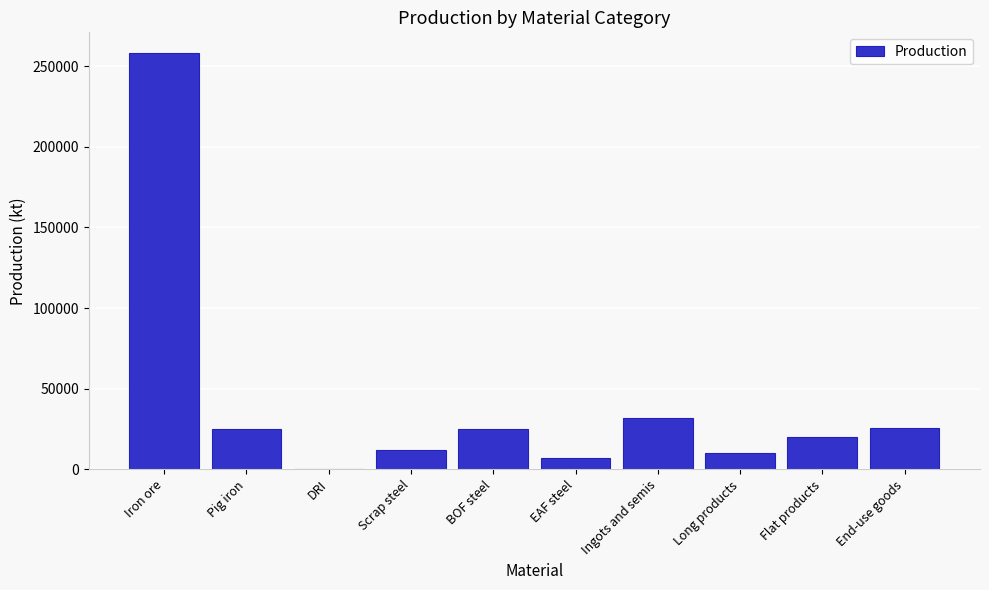

Read the value at EAF steel.

7073.6